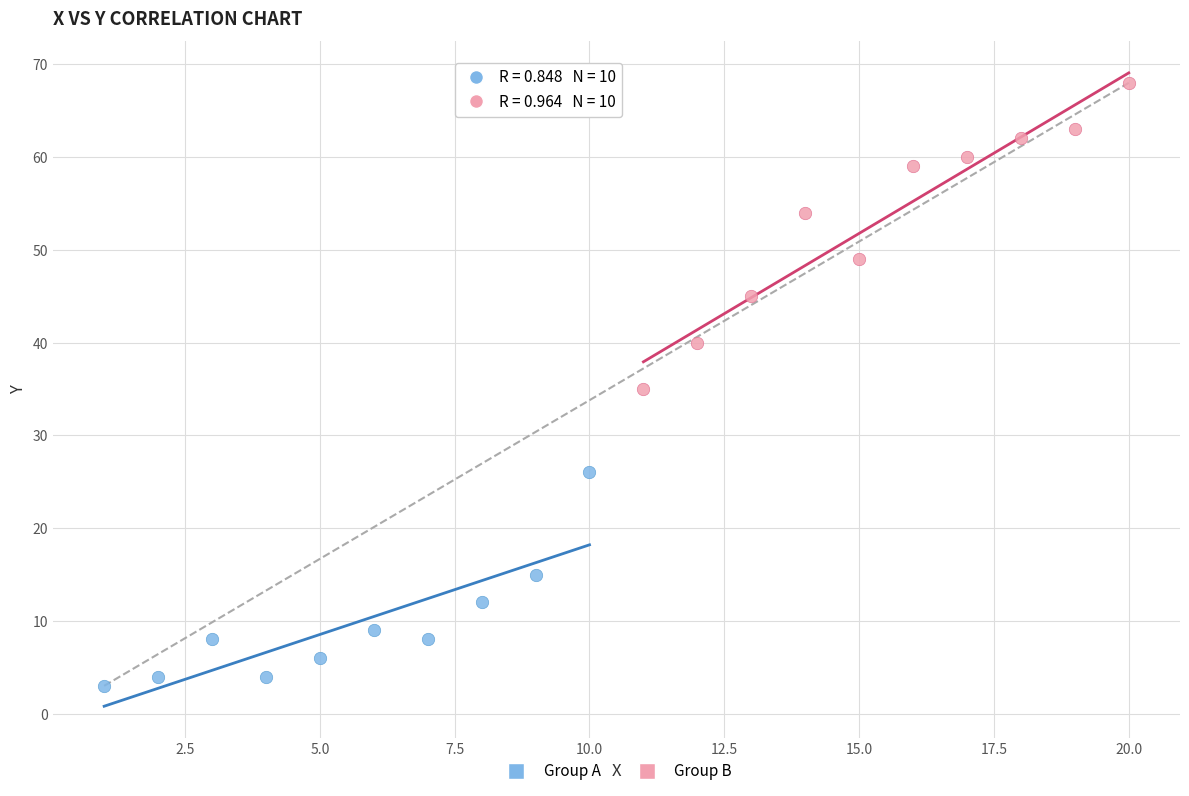

Which series reaches the minimum Y coordinate?

Group A